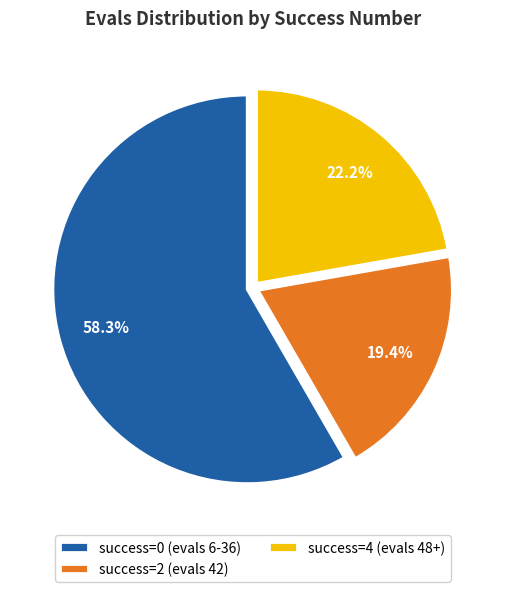

Approximately how many times larger is the value at success=4 (evals 48+) compared to success=2 (evals 42)?

1.1